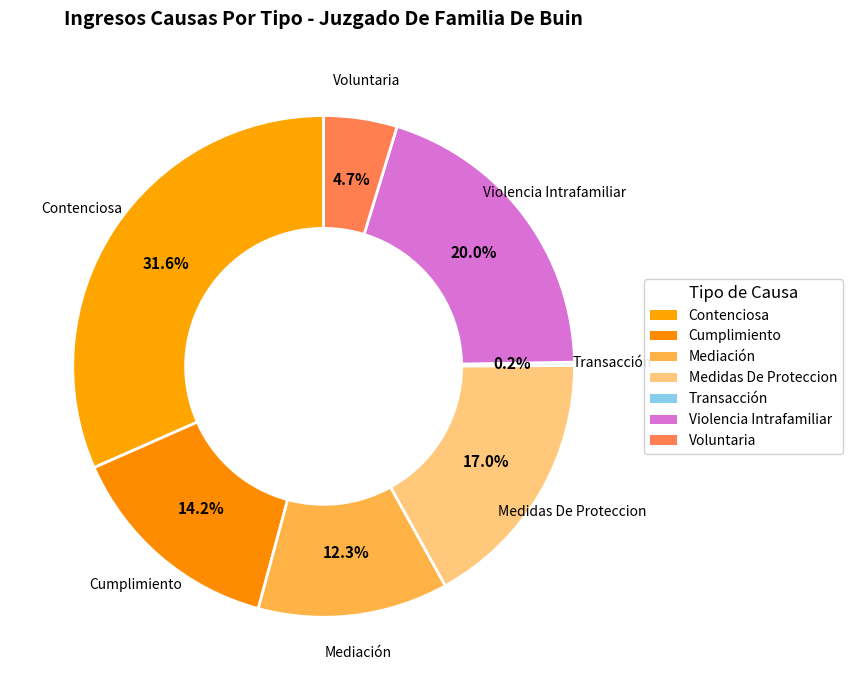

Is there a majority slice in this chart?

No